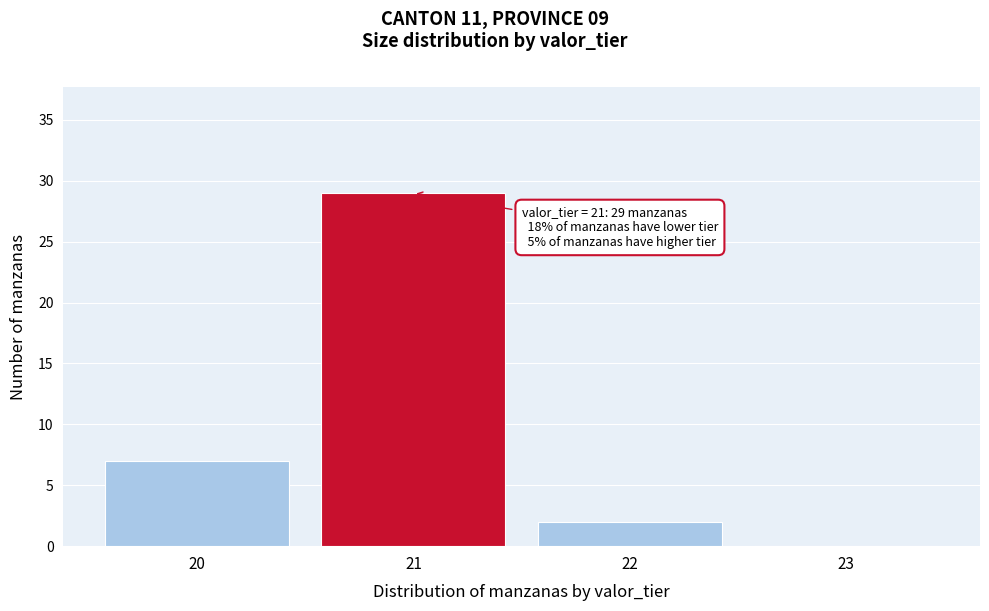

Reading right to left, extract all data points from this chart.

23=0	22=2	21=29	20=7